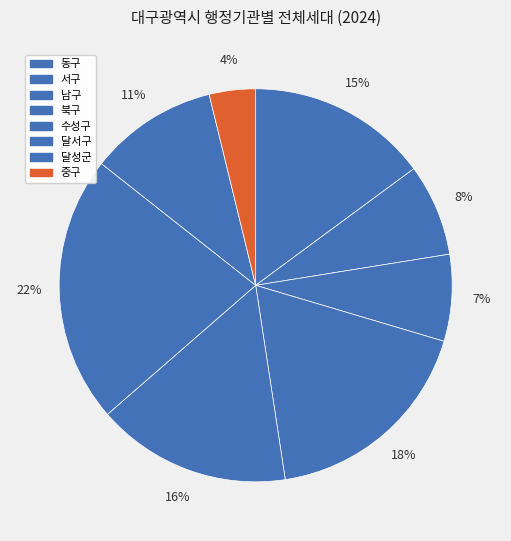

Between 북구 and 중구, which is larger?

북구